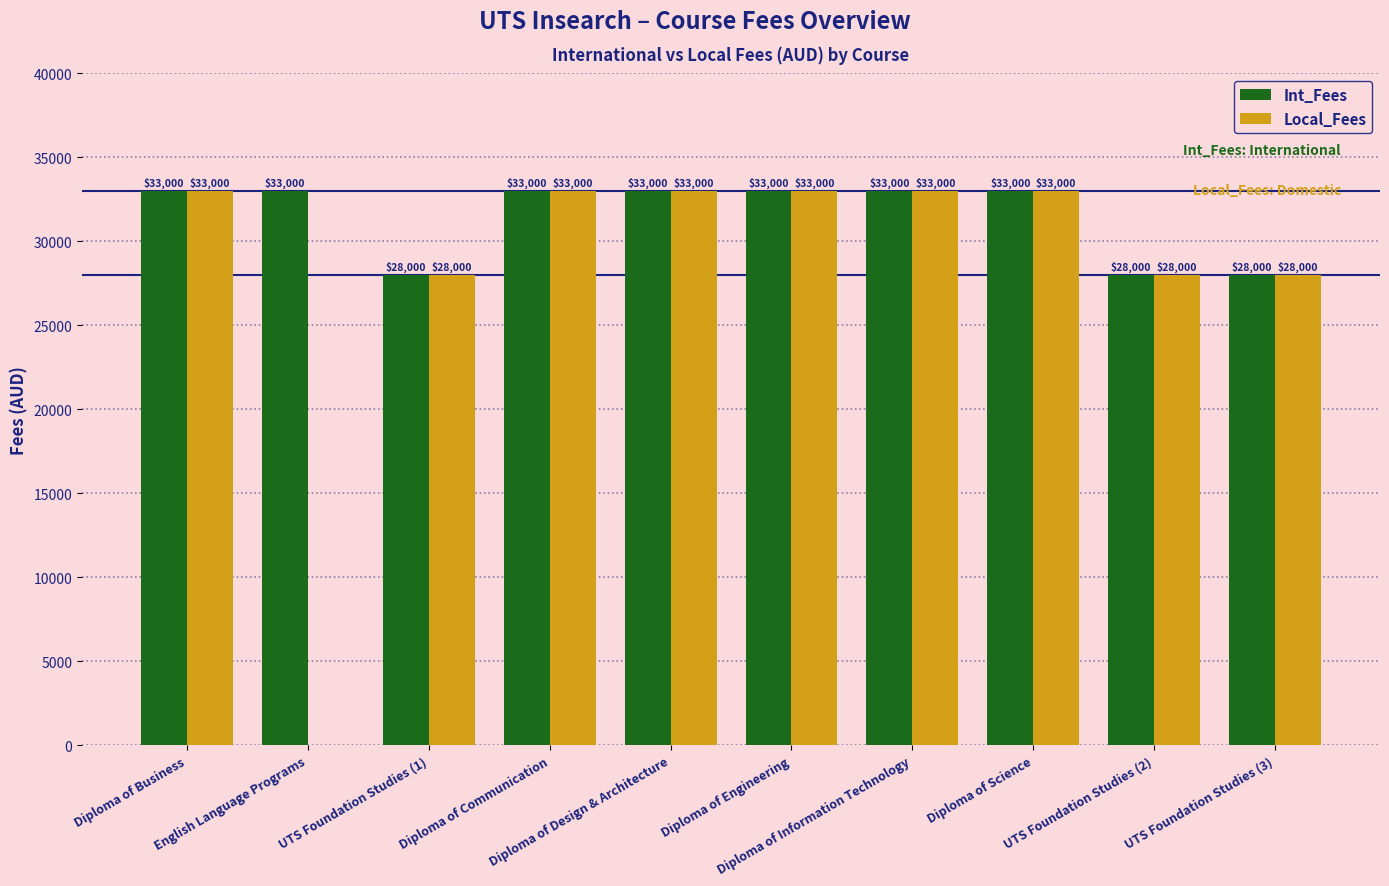

Which series has the largest total across all categories?

Int_Fees